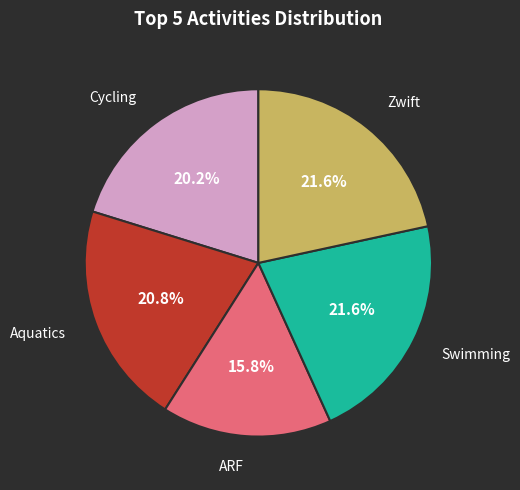

Is there any slice that represents more than half of the pie?

No